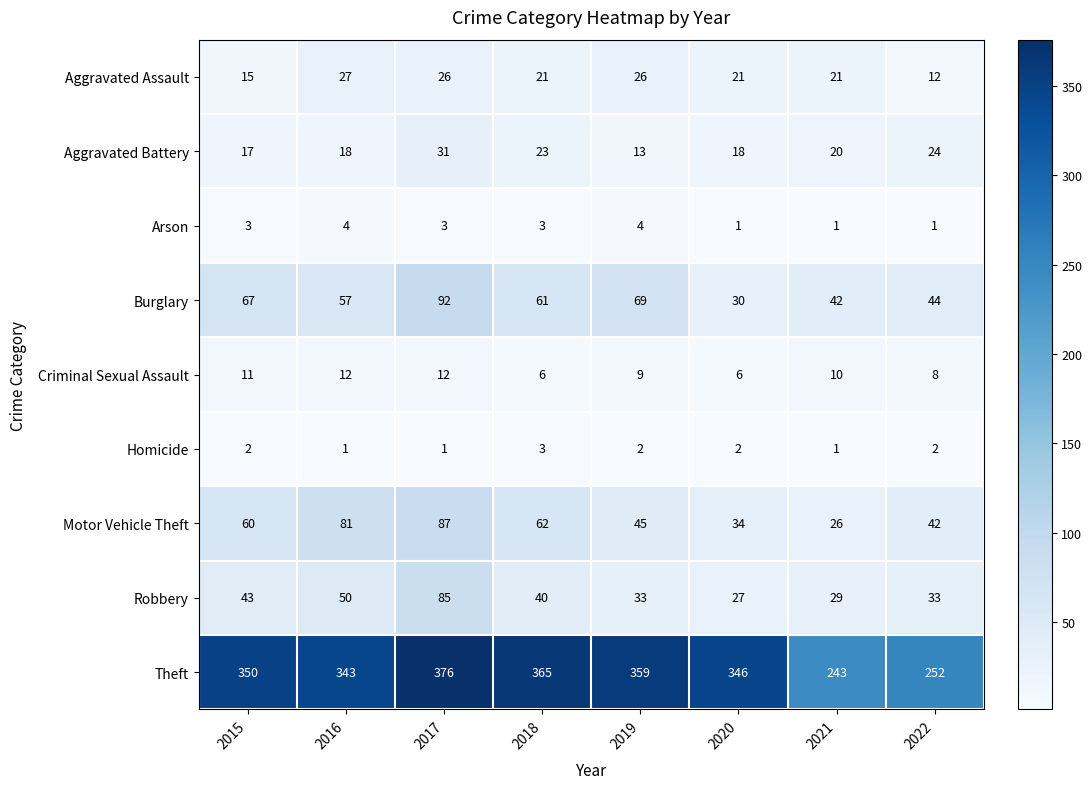

What is the maximum value shown in the chart?

376